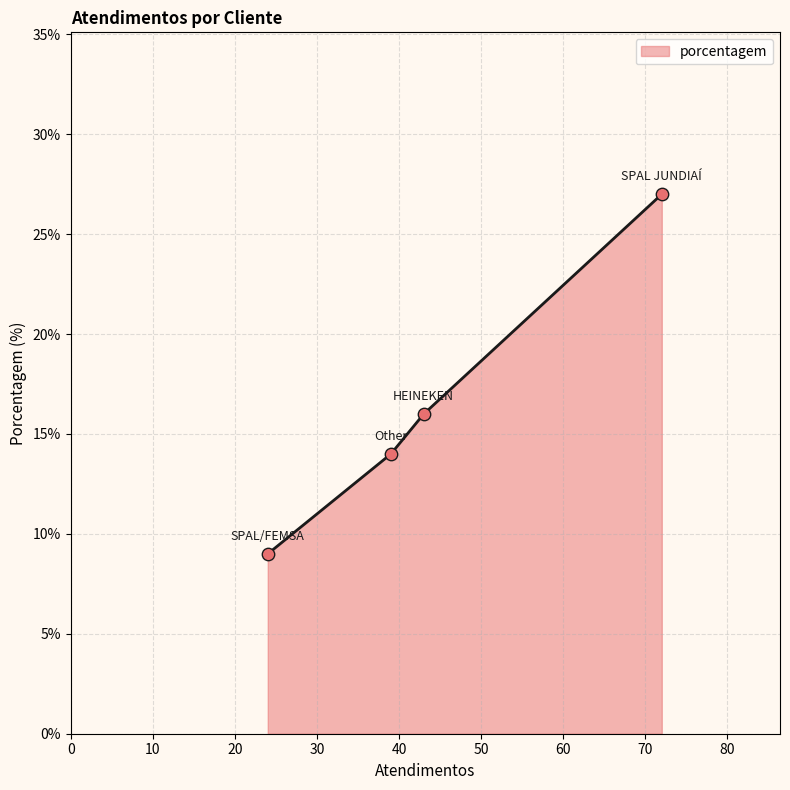

What is the ratio of the value at Other to the value at SPAL/FEMSA?

1.6